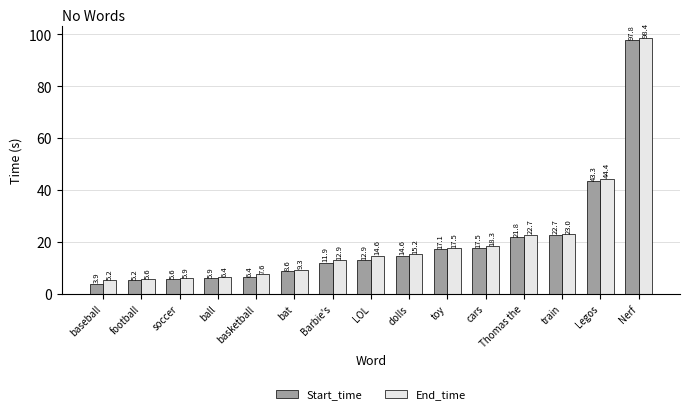

What is the total value across all series at toy?

34.6